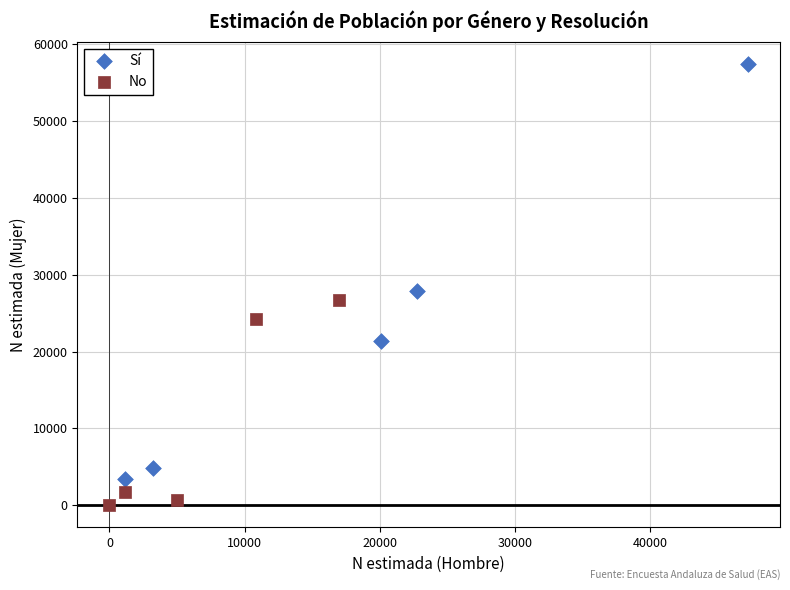

Which series contains the highest Y value?

Sí